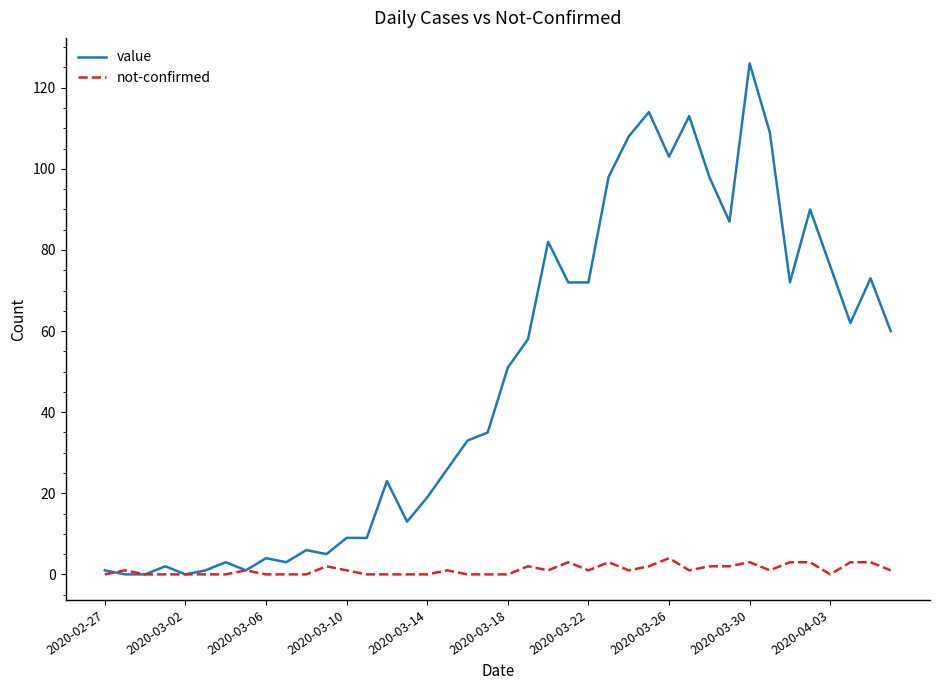

What is the highest value of the not-confirmed series?

4